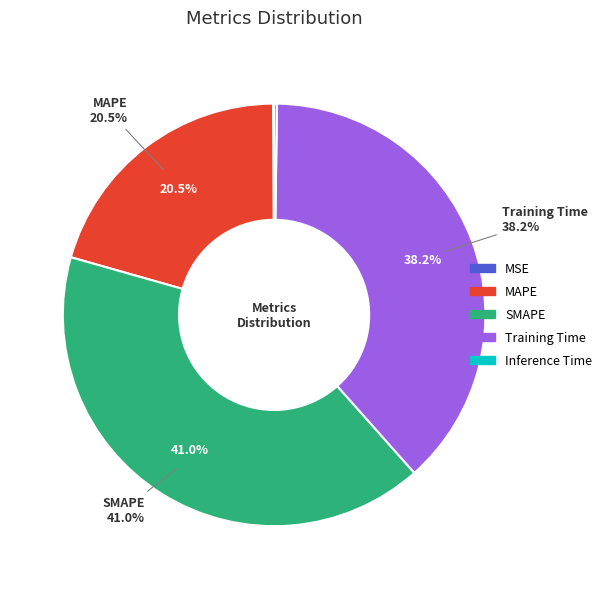

The Training Time slice represents 38% of the pie. True or false?

True